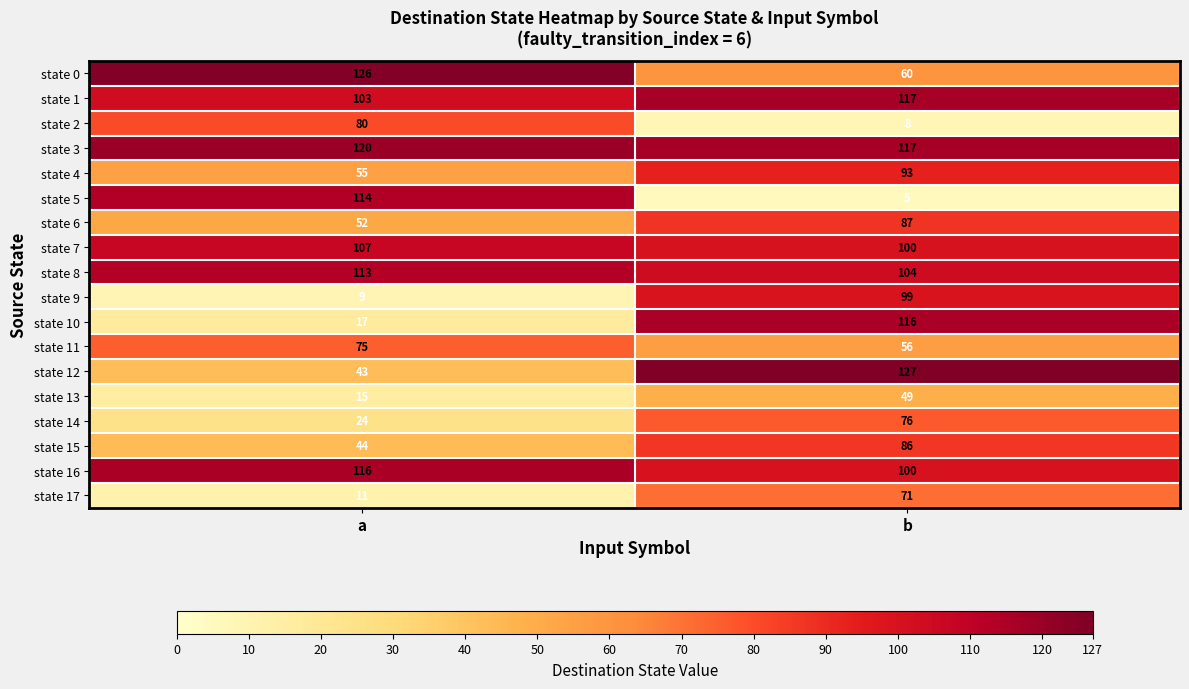

Which series has the widest spread of values?

state 5